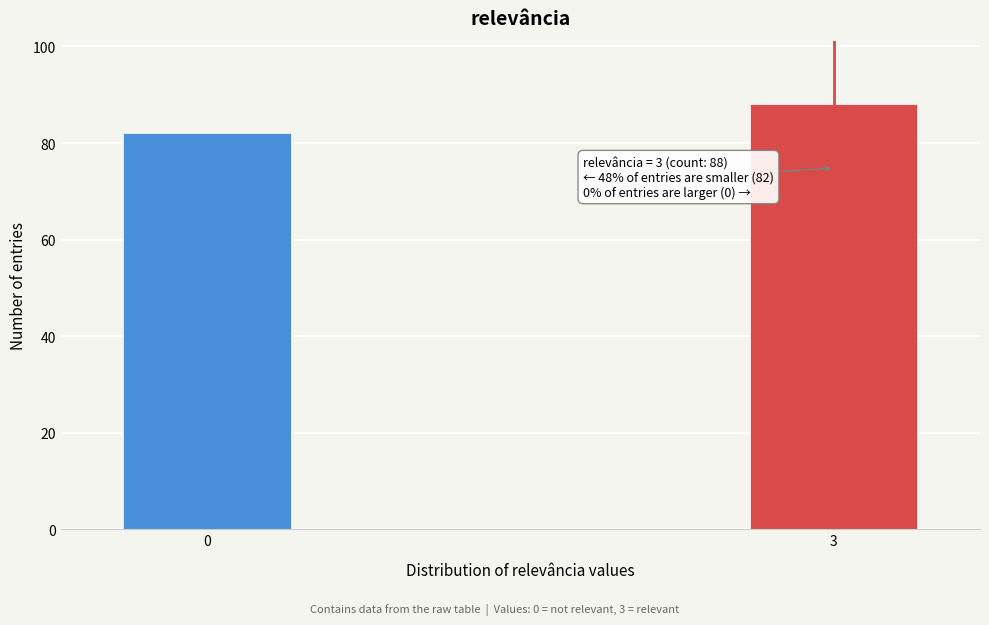

Reading left to right, list all the values displayed in this chart.

82	88